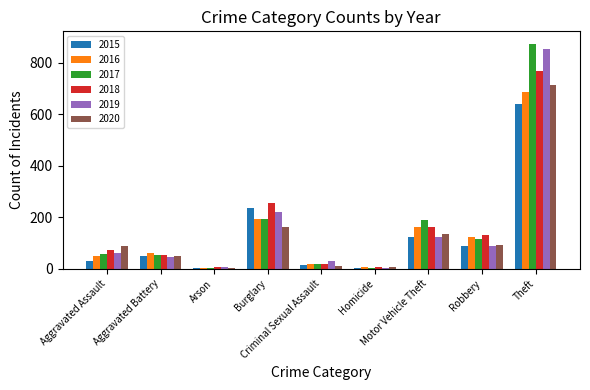

How many groups of bars are there?

9